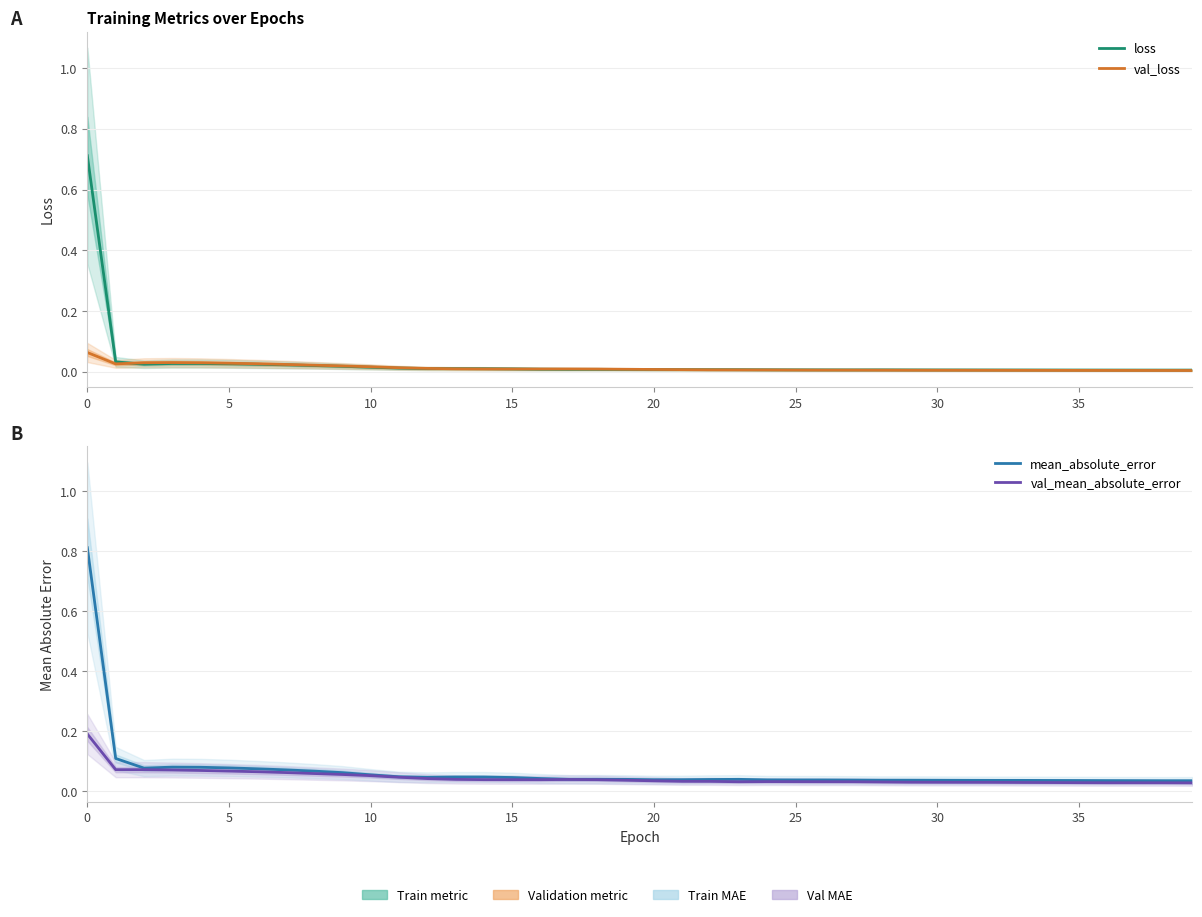

True or false: loss has a value of 0.0 at 20.

False